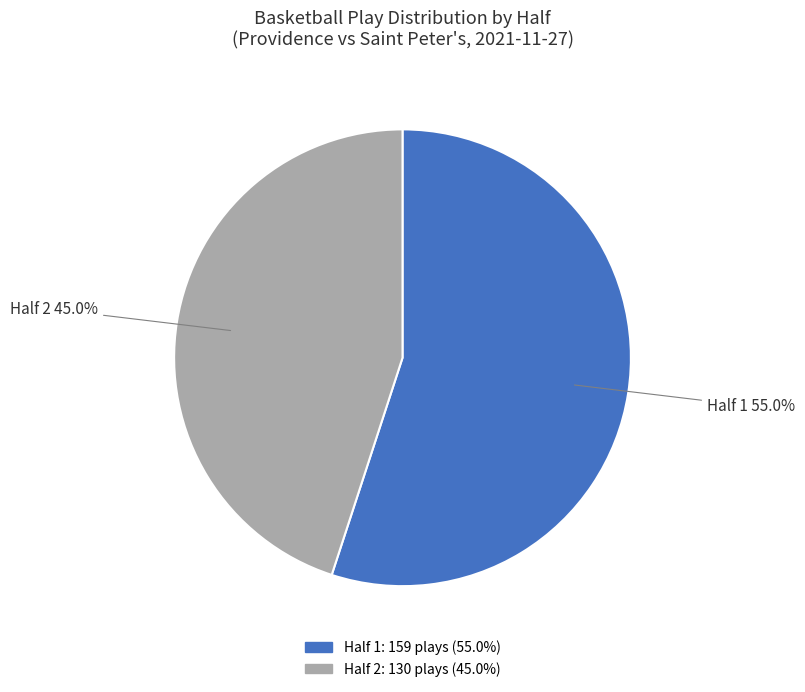

To the nearest percent, what is the combined percentage of Half 2 and Half 1?

100%